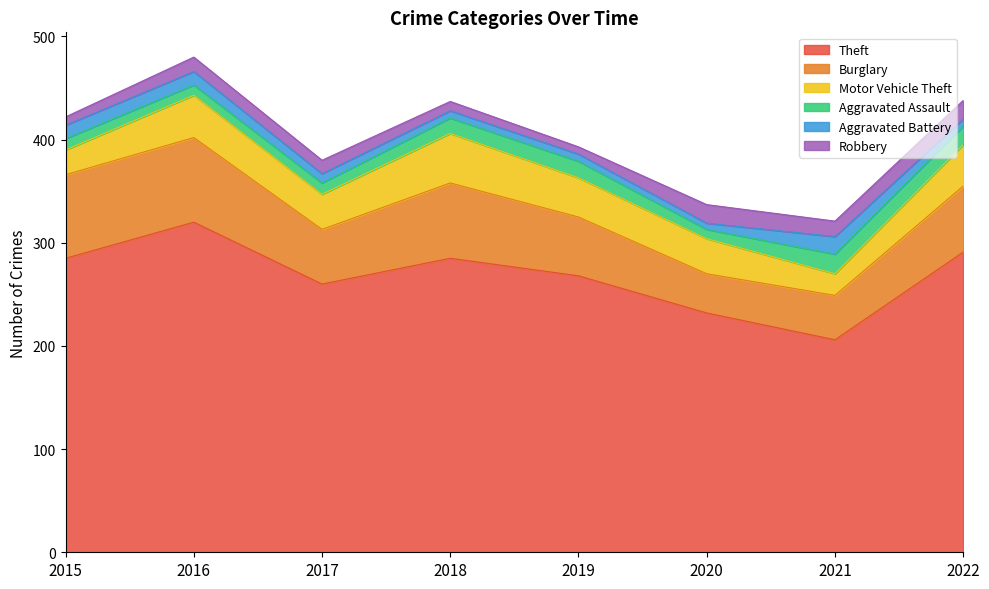

What is the highest value of the Aggravated Assault series?

19